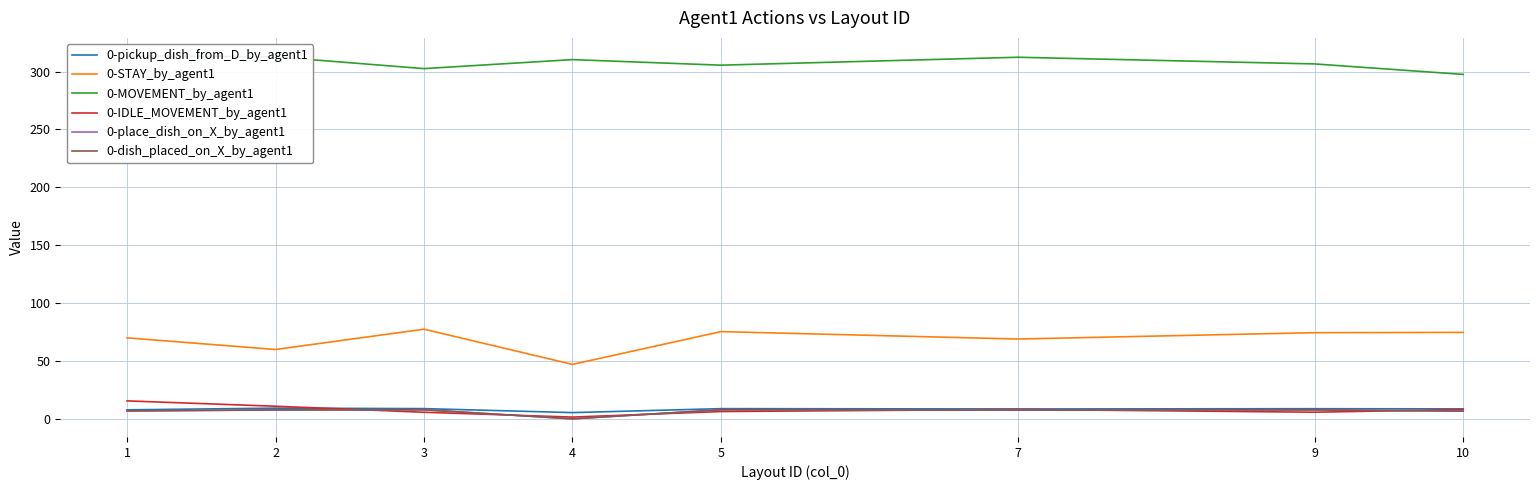

What is the sum of the 0-pickup_dish_from_D_by_agent1 values at 3 and 10?

17.5